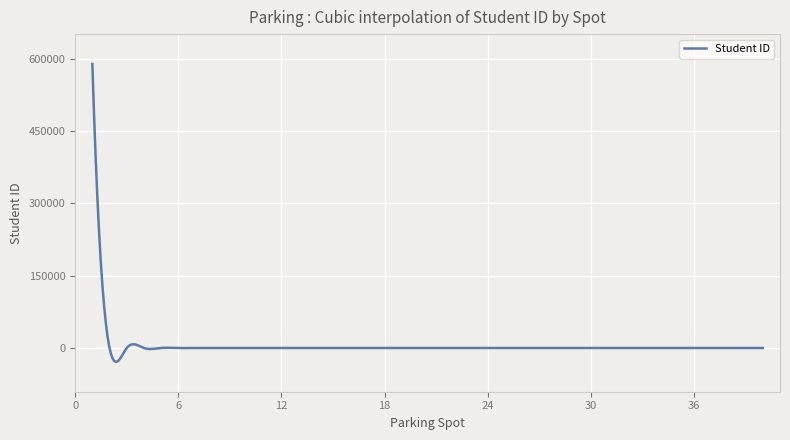

What is the difference between the maximum and minimum values?

617987.7